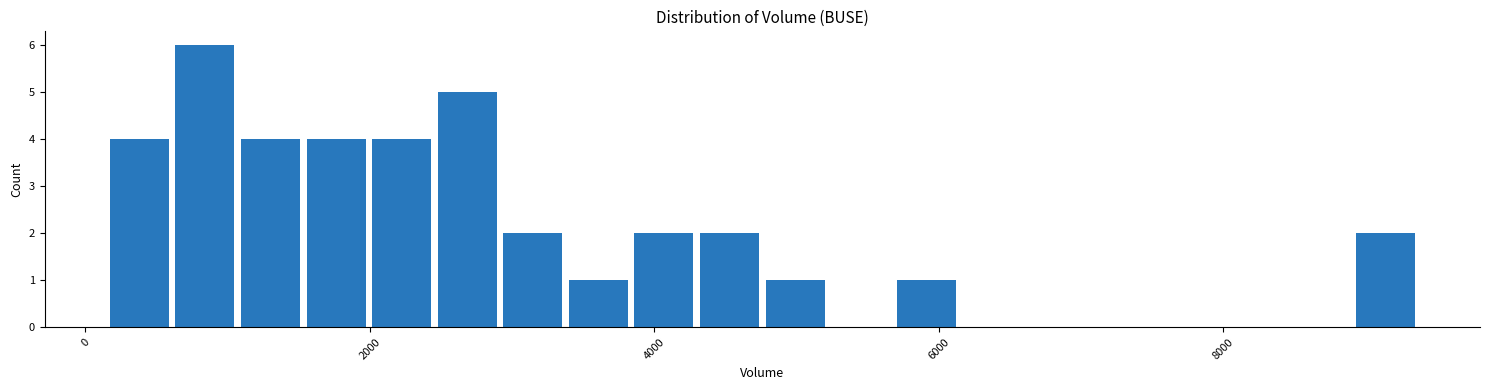

Around what value on the x-axis is the tallest bar? Give the approximate position of its centre, as read against the axis.

800